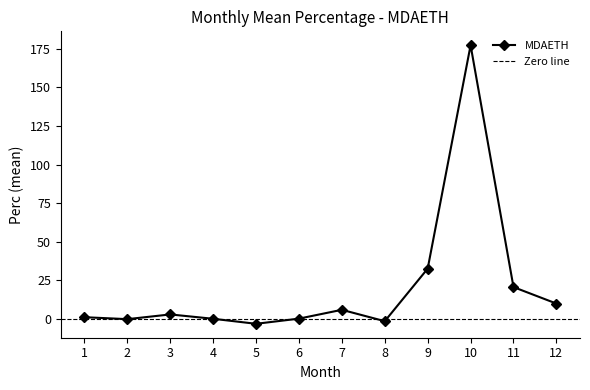

Is it true that MDAETH equals 43.0 at 9?

False